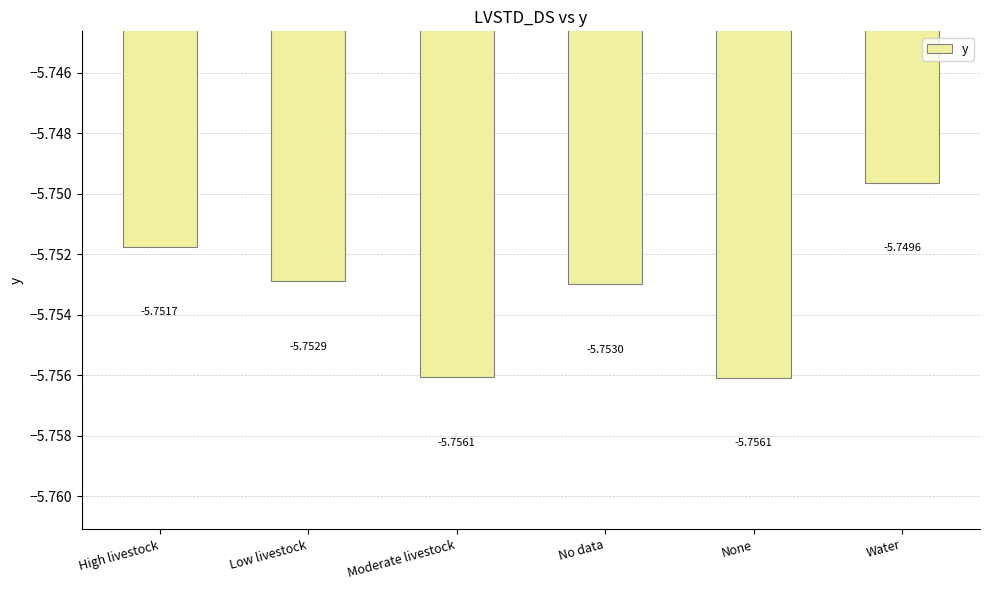

Which has a higher value, Moderate livestock or Low livestock?

Low livestock